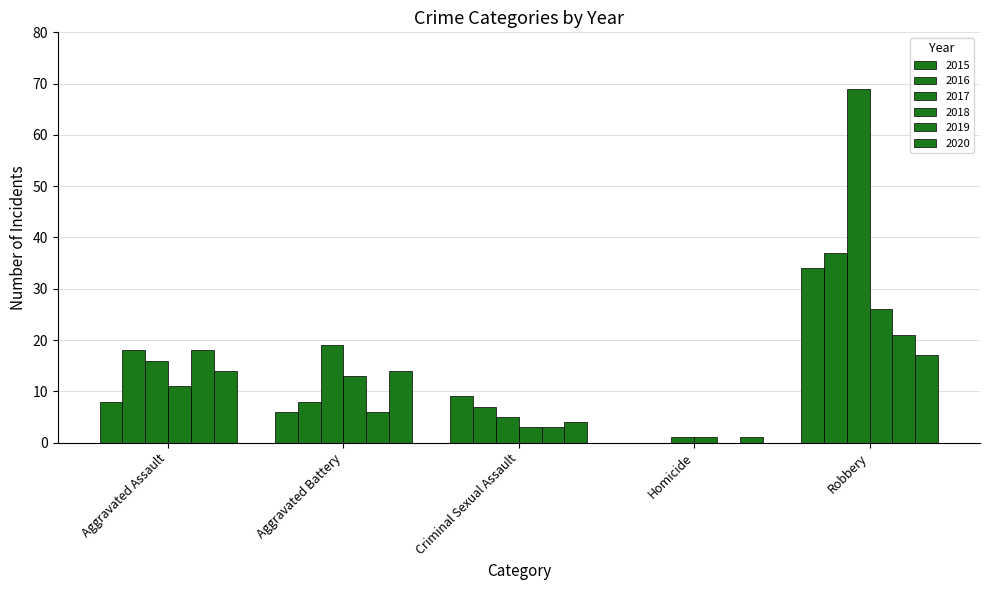

Reading left to right, what are all the values shown in this chart?

2015: Aggravated Assault=8	Aggravated Battery=6	Criminal Sexual Assault=9	Homicide=0	Robbery=34
2016: Aggravated Assault=18	Aggravated Battery=8	Criminal Sexual Assault=7	Homicide=0	Robbery=37
2017: Aggravated Assault=16	Aggravated Battery=19	Criminal Sexual Assault=5	Homicide=1	Robbery=69
2018: Aggravated Assault=11	Aggravated Battery=13	Criminal Sexual Assault=3	Homicide=1	Robbery=26
2019: Aggravated Assault=18	Aggravated Battery=6	Criminal Sexual Assault=3	Homicide=0	Robbery=21
2020: Aggravated Assault=14	Aggravated Battery=14	Criminal Sexual Assault=4	Homicide=1	Robbery=17